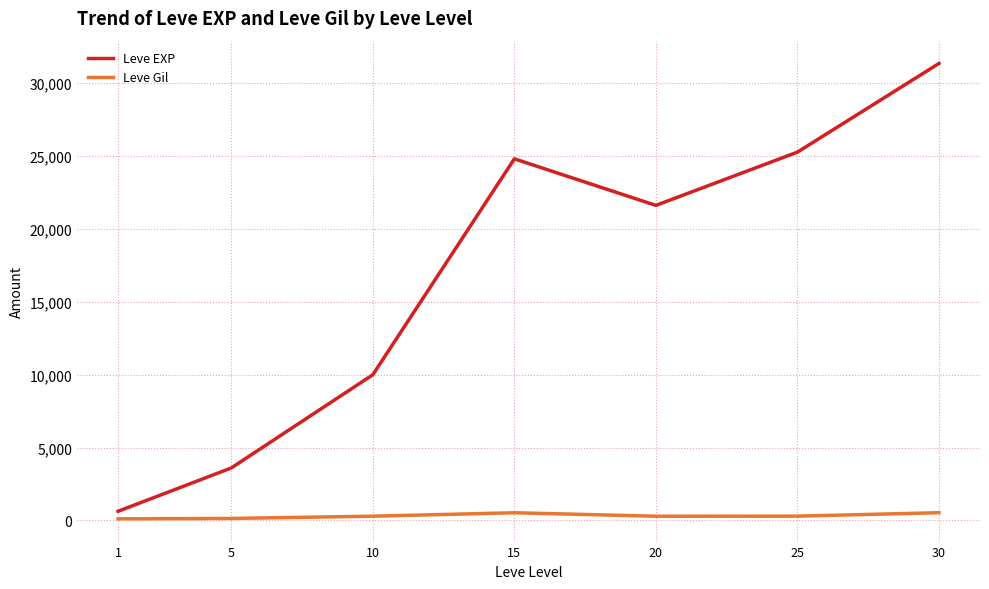

What is the sum of all Leve EXP values?

117190